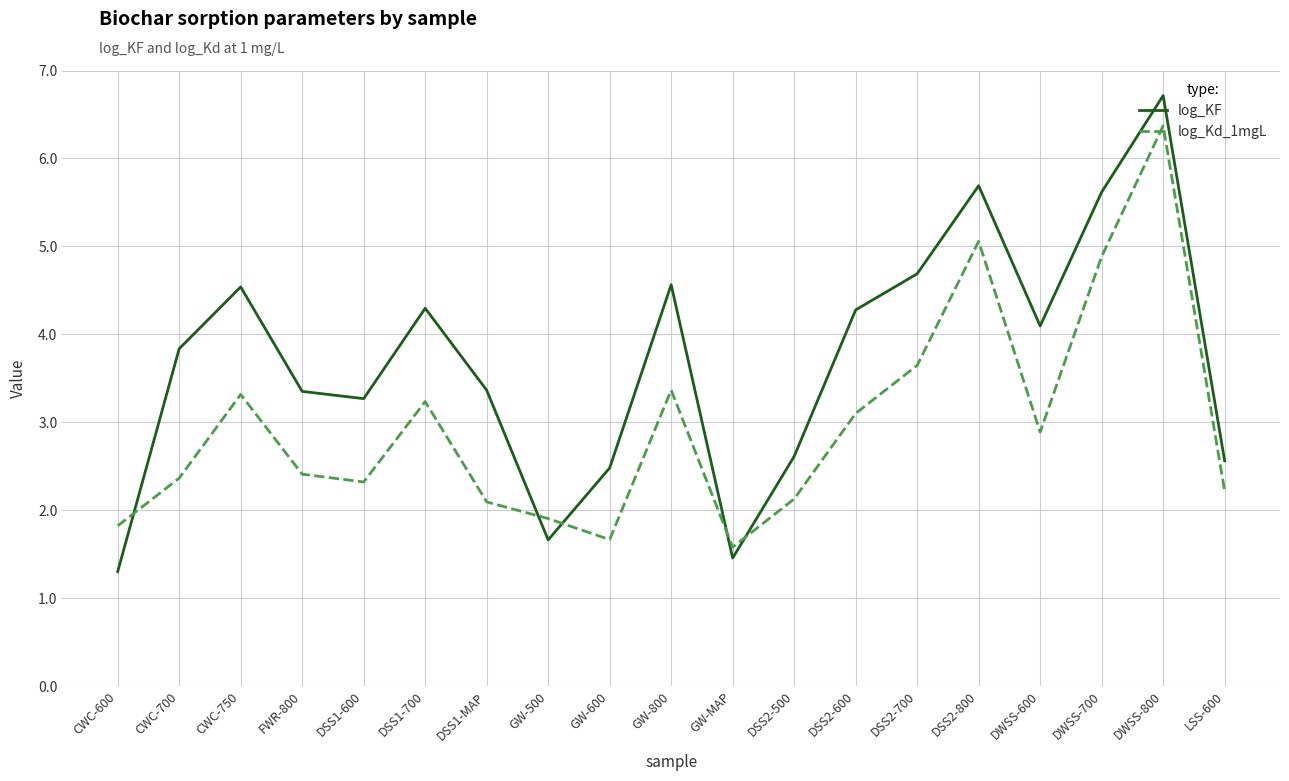

The value of log_KF at GW-MAP is 2.5. True or false?

False